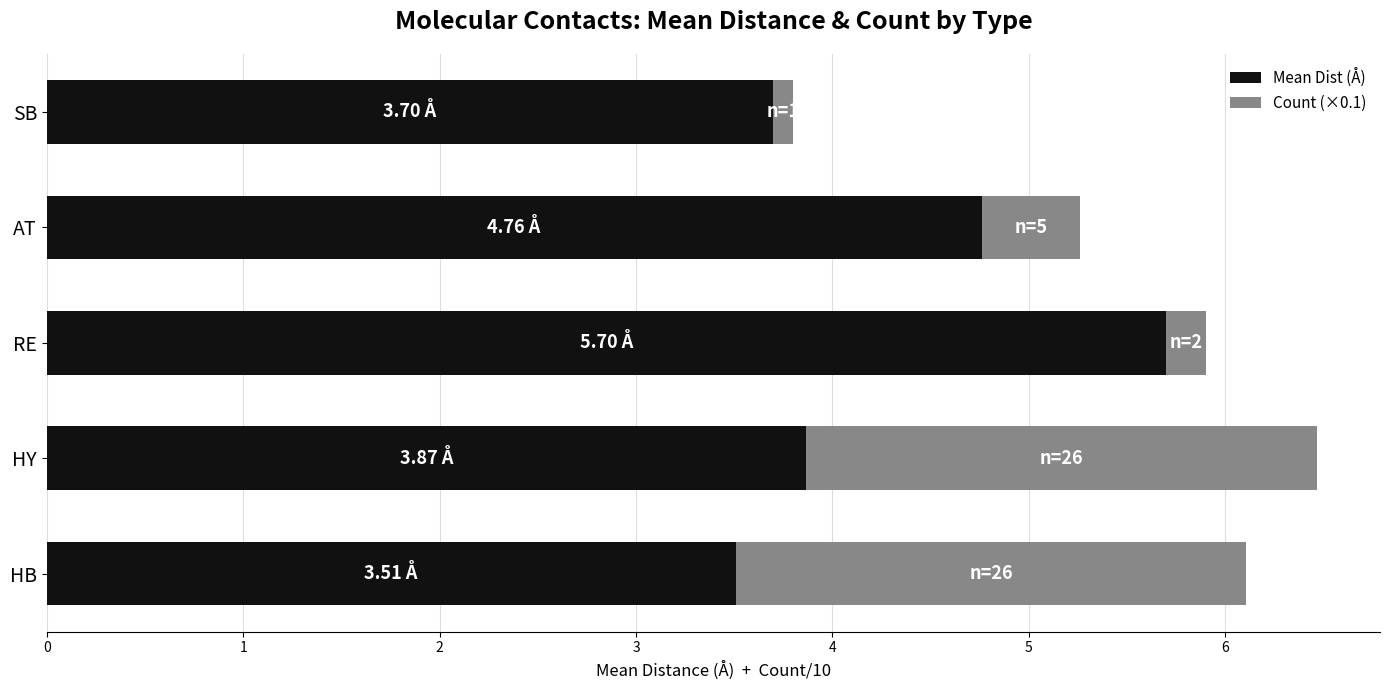

What is the average value of the Mean Dist (Å) series?

4.3